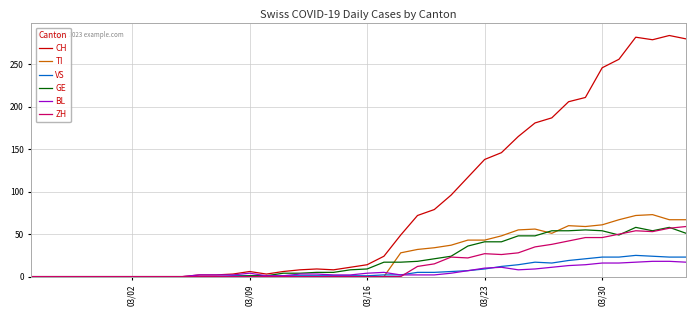

What is the maximum value shown in the chart?

284